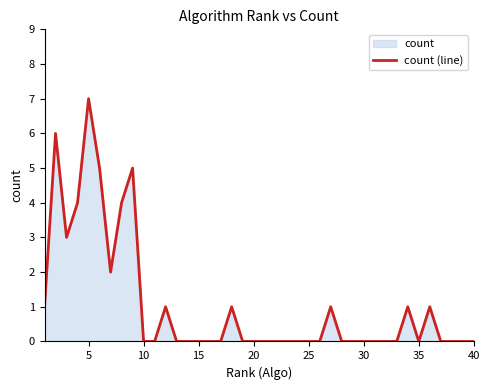

The value at 20 is -2. True or false?

False